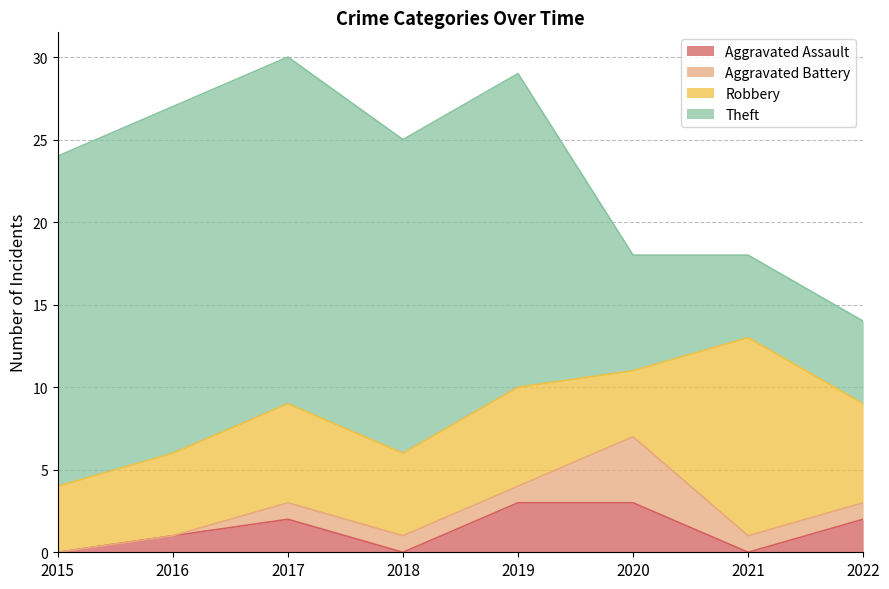

In Aggravated Assault, how many points are lower than both neighbors (excluding endpoints)?

2